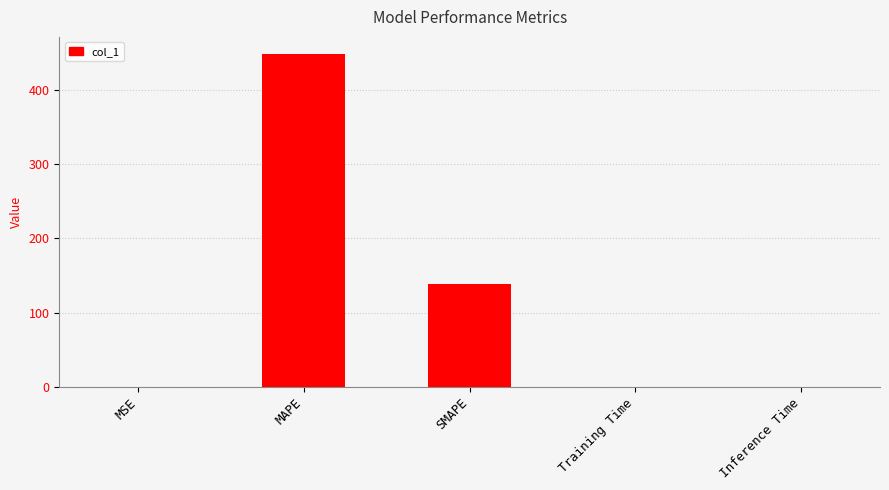

Count the number of data series in this chart.

1